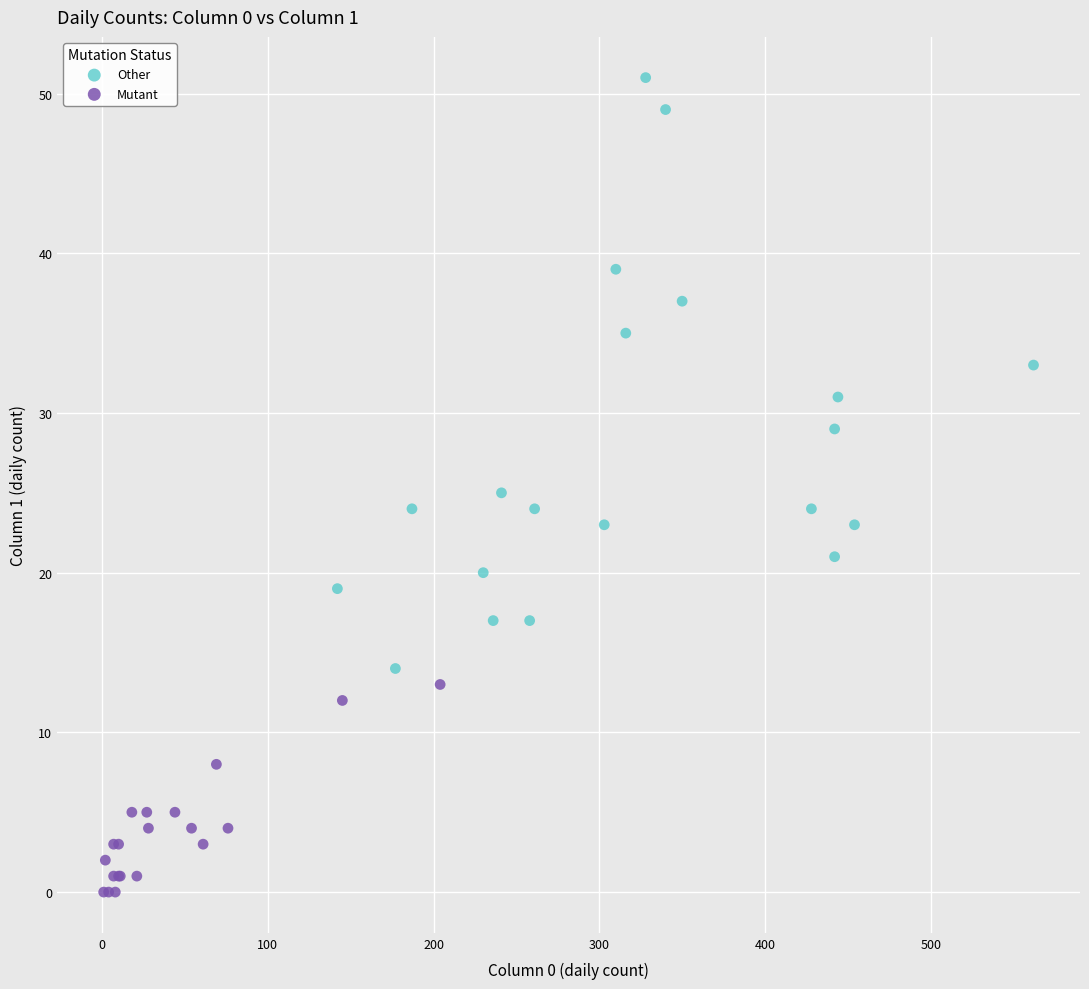

Which series contains the highest Y value?

Other